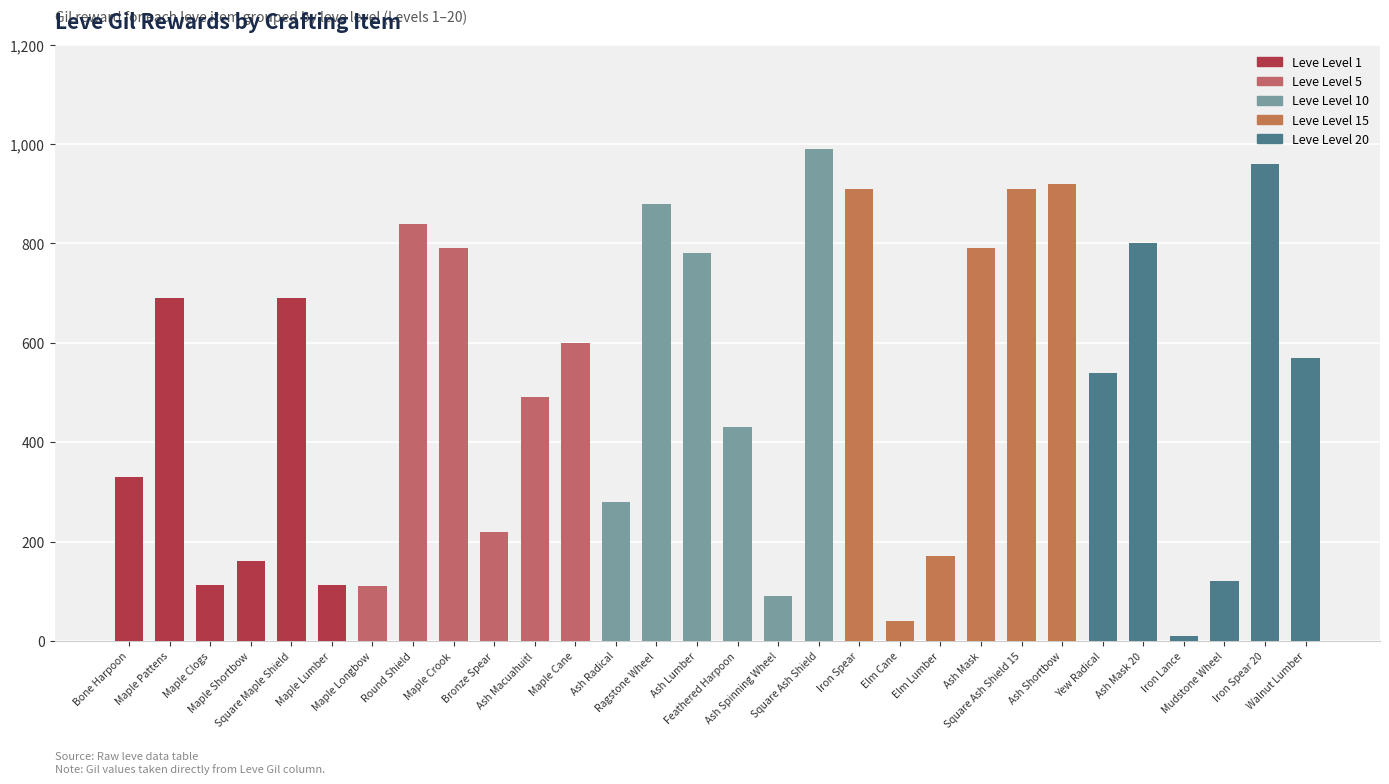

Rank the series by their maximum value, from highest to lowest.

Level 10, Level 20, Level 15, Level 5, Level 1